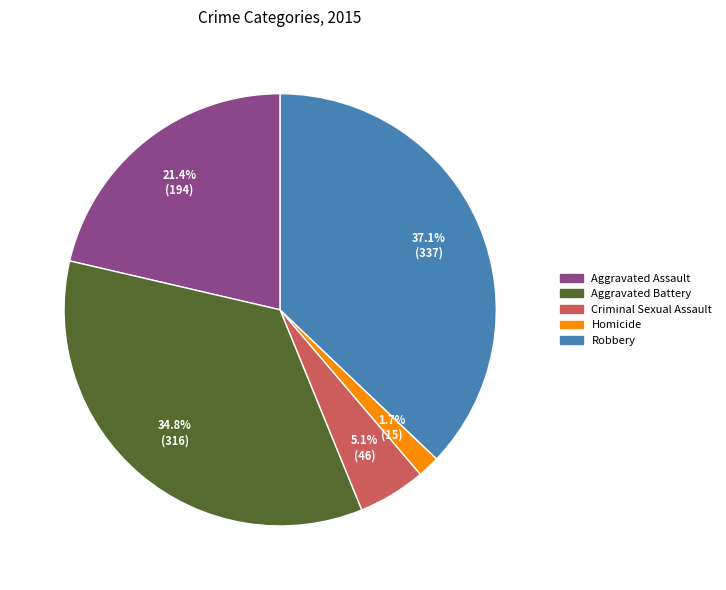

Which category has the smallest portion of the pie?

Homicide